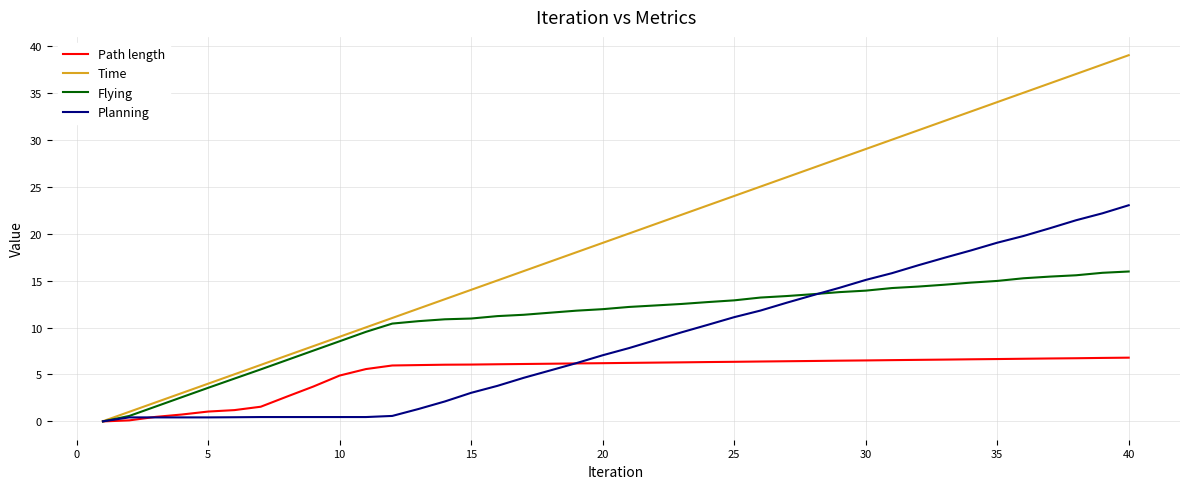

Count the number of categories in the chart.

40